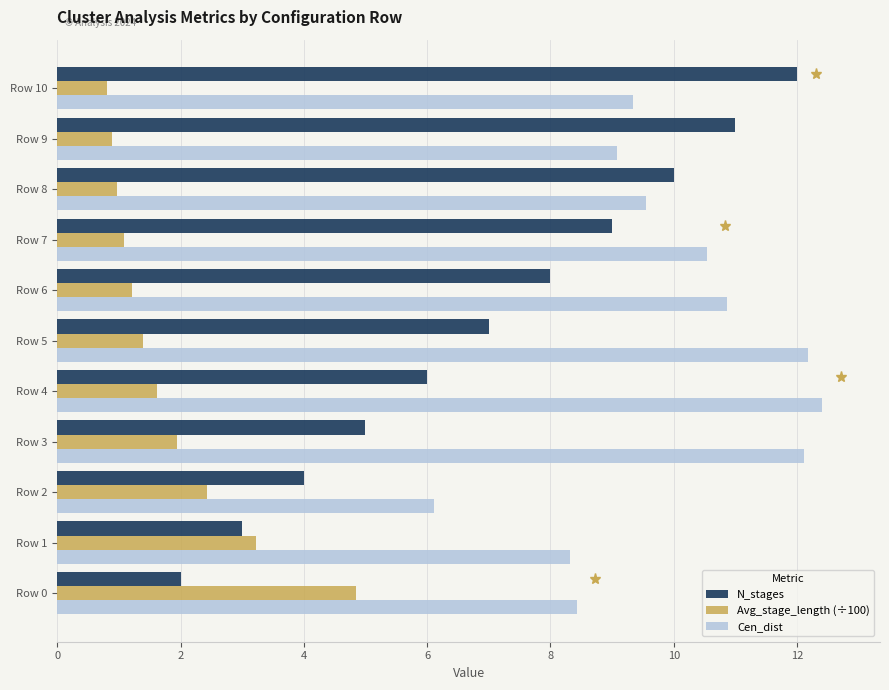

Which series has the widest spread of values?

N_stages